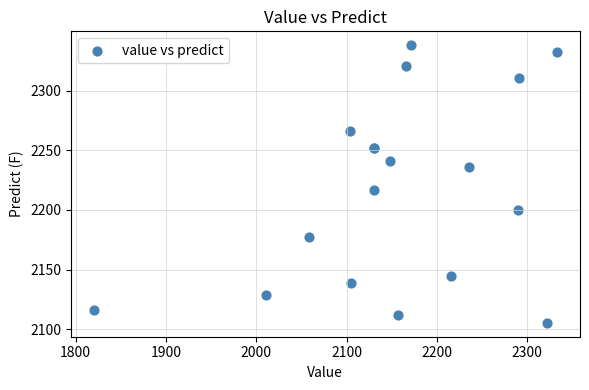

What Y value in the scatter plot is closest to 2221?

2217.0